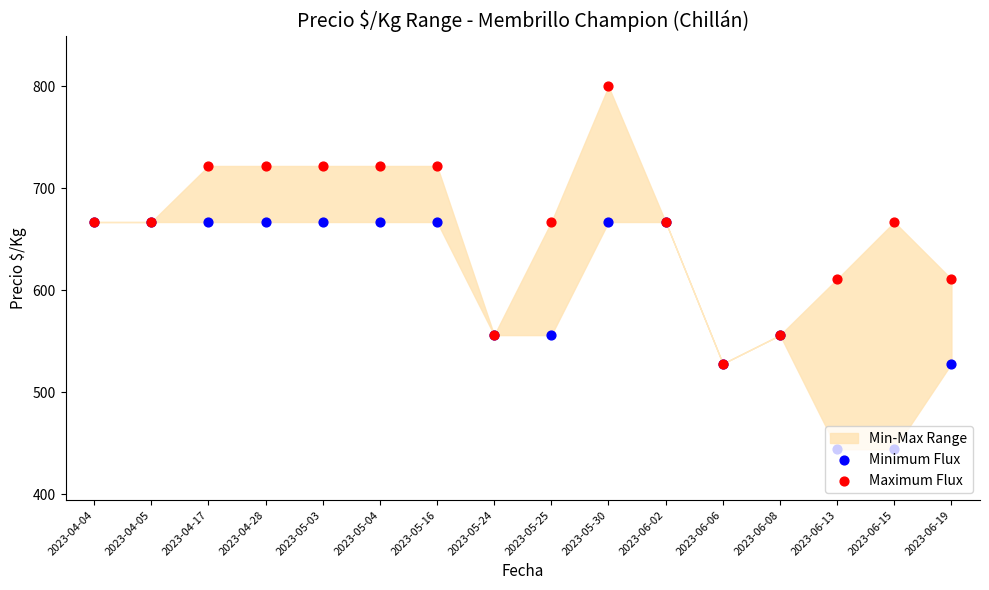

What is the total value across all series at 2023-06-19?

1139